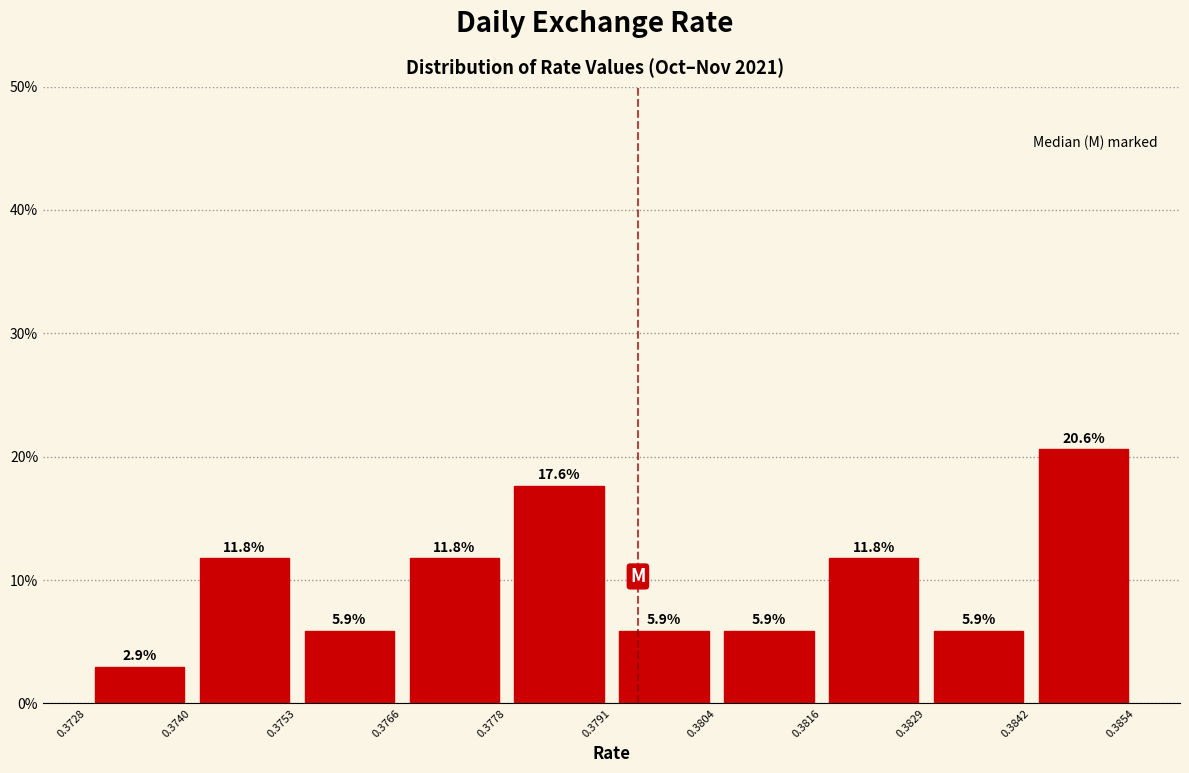

Reading left to right, transcribe this chart: for each bar, give the range it covers on the x-axis and its height.

0.3728 to 0.3740: 2.9
0.3740 to 0.3753: 11.8
0.3753 to 0.3766: 5.9
0.3766 to 0.3778: 11.8
0.3778 to 0.3791: 17.6
0.3791 to 0.3804: 5.9
0.3804 to 0.3816: 5.9
0.3816 to 0.3829: 11.8
0.3829 to 0.3842: 5.9
0.3842 to 0.3854: 20.6